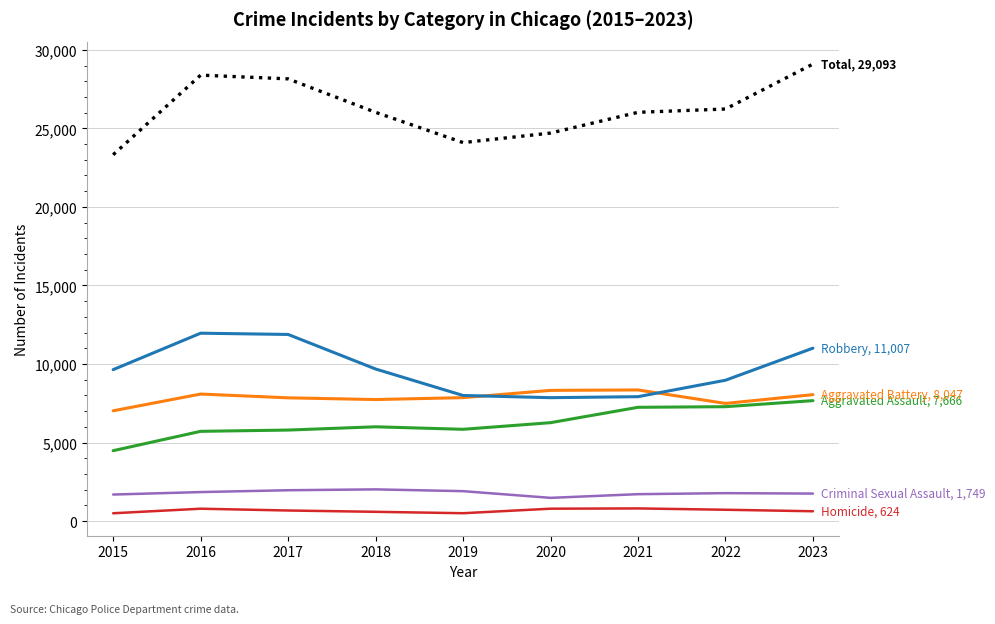

At which category does the chart reach its peak across all series?

2023